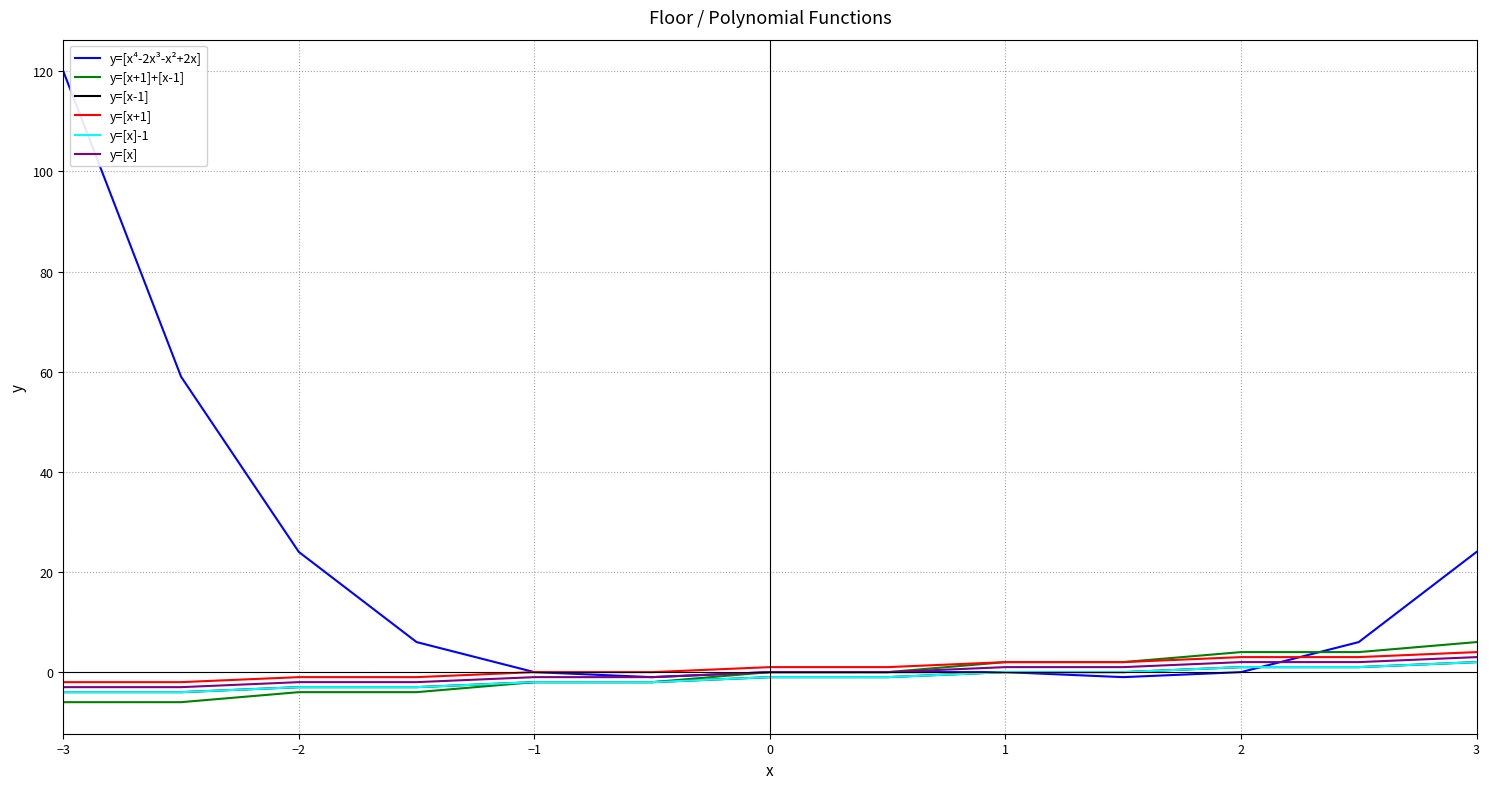

Does the chart display data point markers on the line(s)?

No